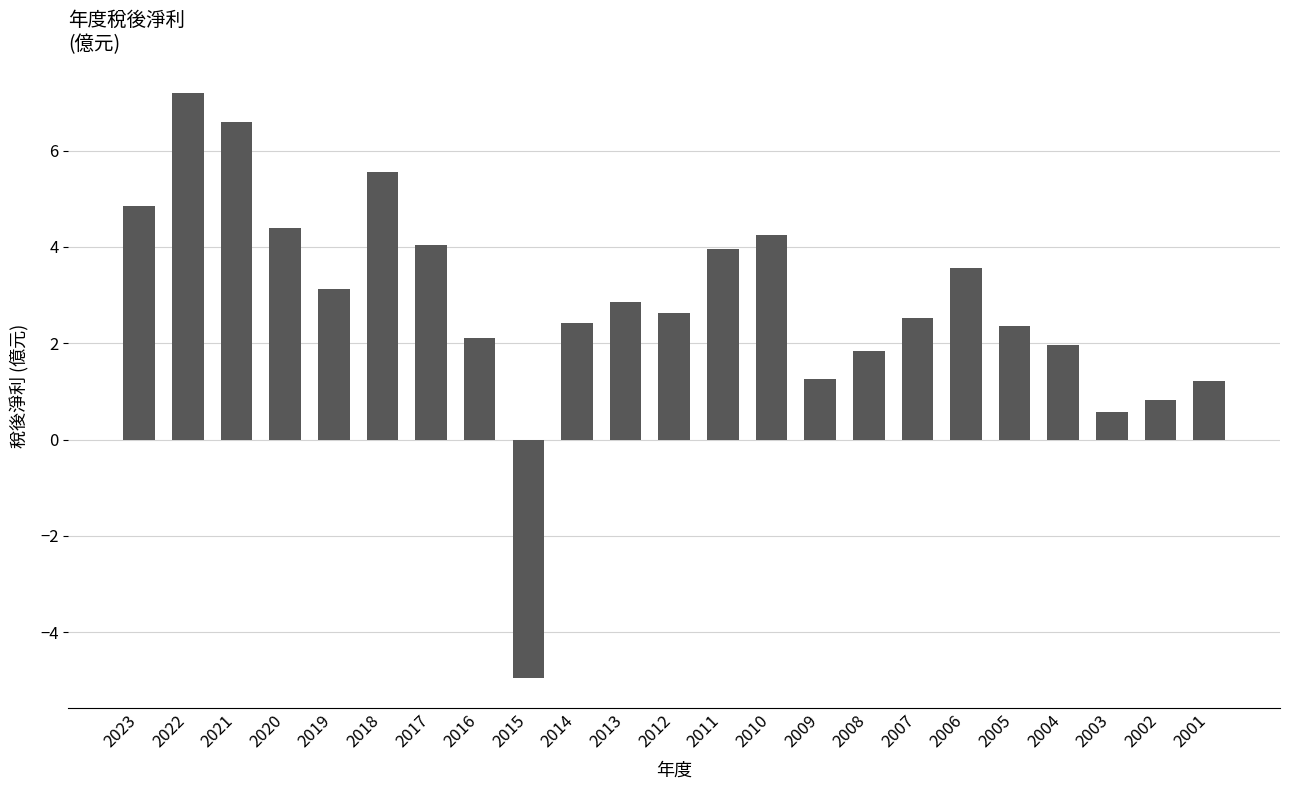

What is the change in value from 2011 to 2010?

+0.3